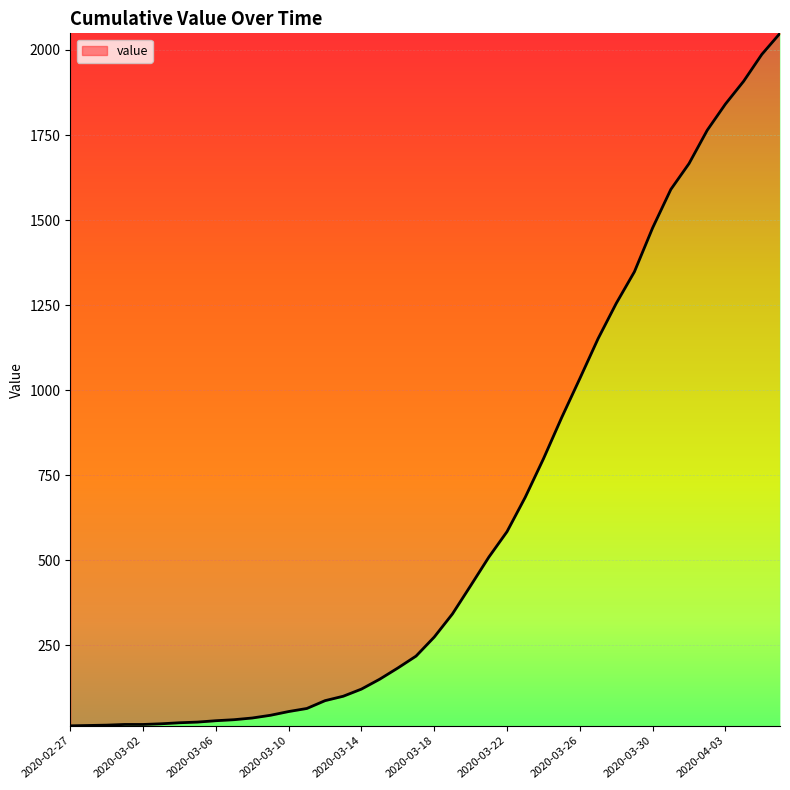

What is the difference between the maximum and minimum values?

2036